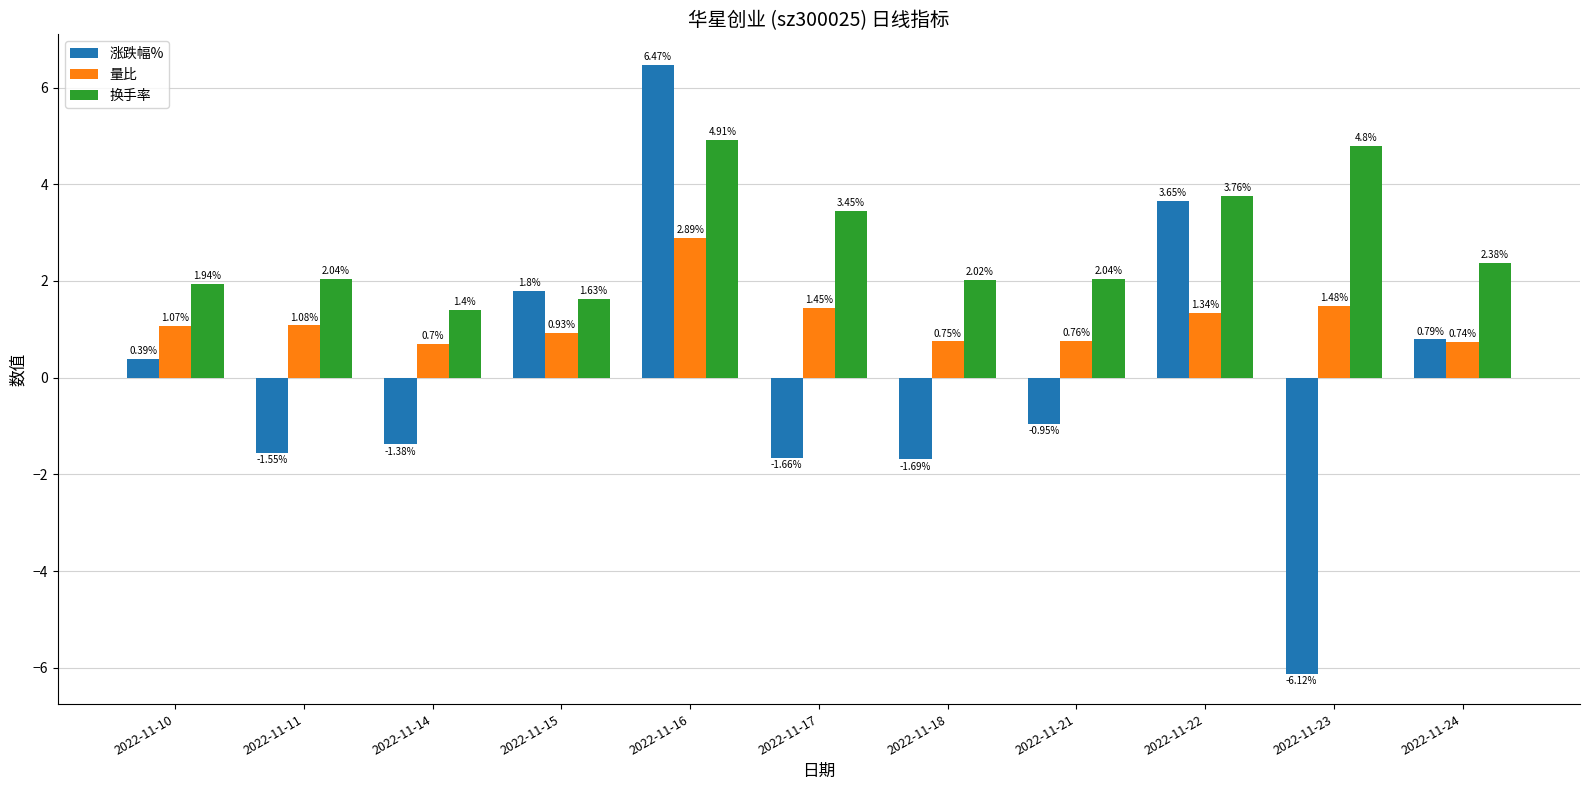

List the series in order of their overall mean, highest first.

换手率, 量比, 涨跌幅%